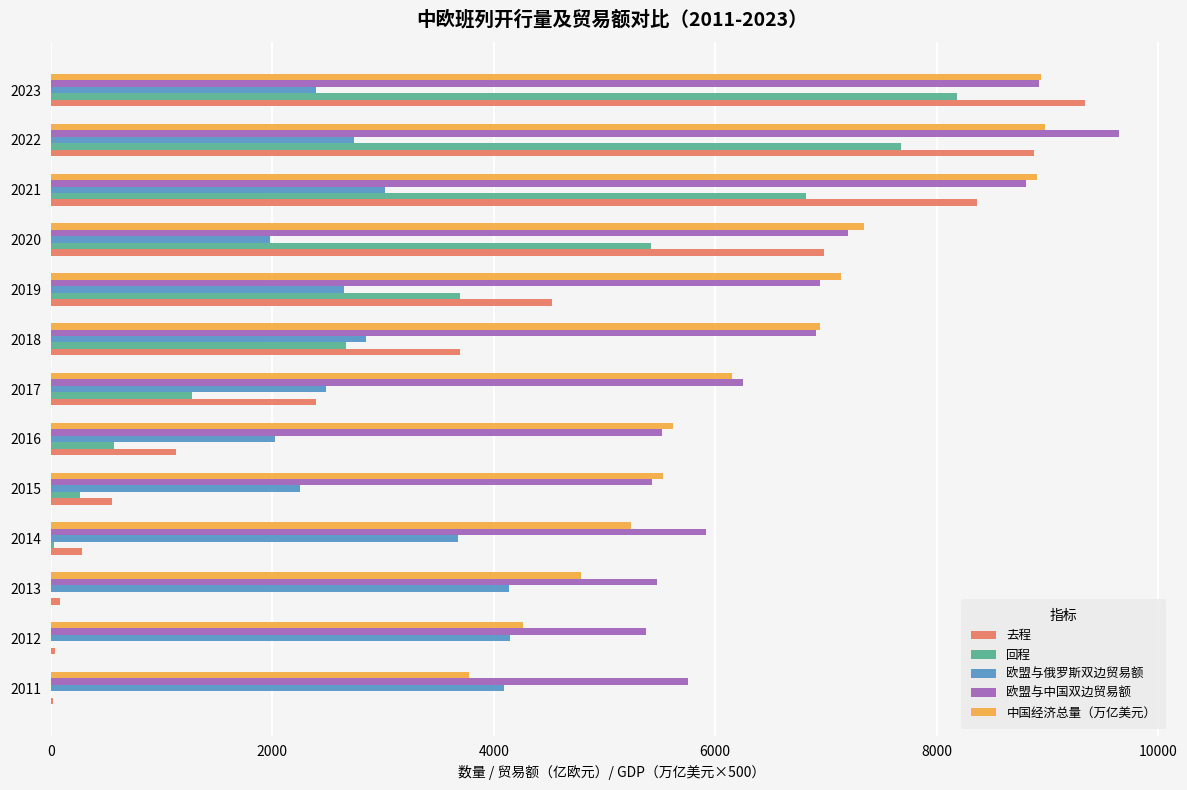

What is the total value across all series at 2017?

18563.2